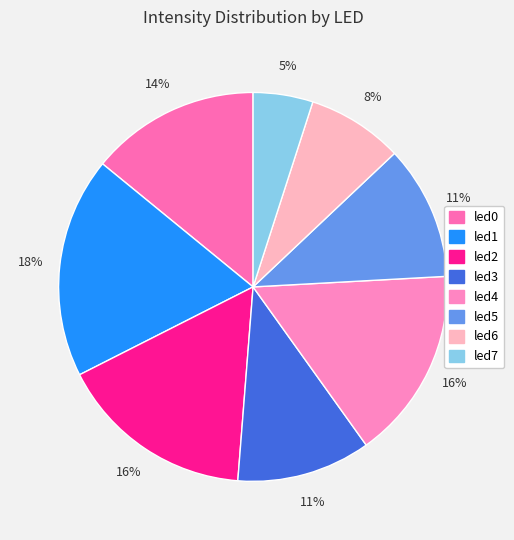

What percentage is NOT represented by led6?

92.0%